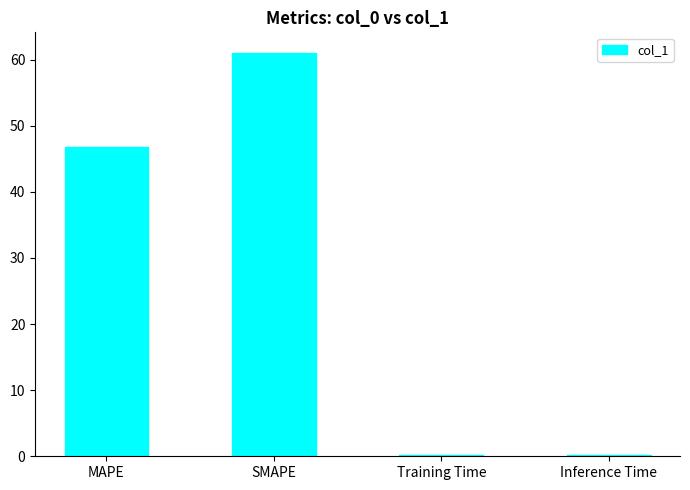

Are the bars grouped side by side (vs. stacked)?

No